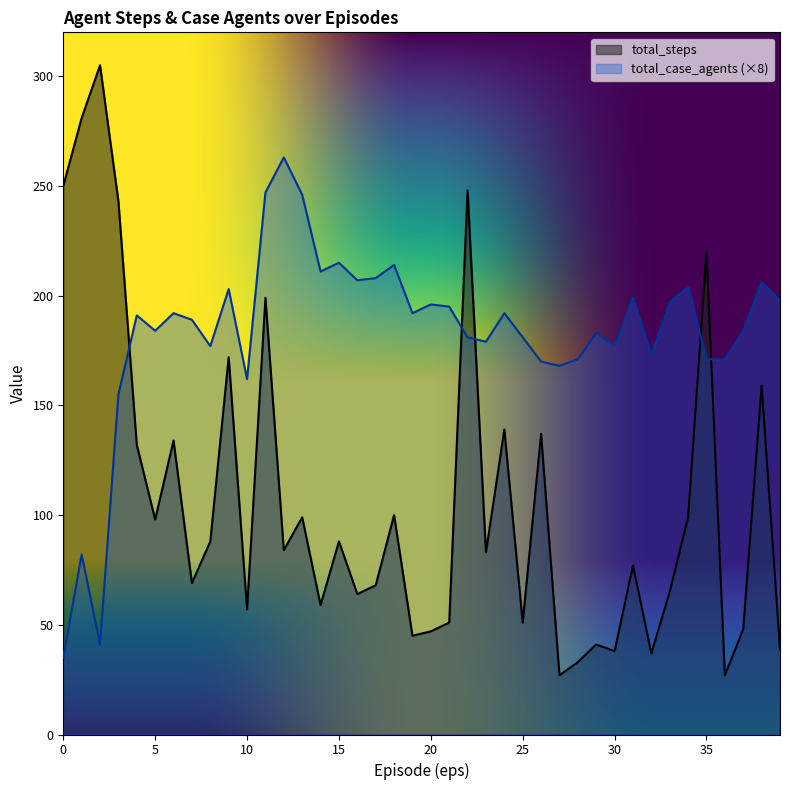

Reading right to left, what are all the values shown in this chart?

total_steps: 39	159	48	27	220	99	65	37	77	38	41	33	27	137	51	139	83	248	51	47	45	100	68	64	88	59	99	84	199	57	172	88	69	134	98	132	243	305	281	250
total_case_agents: 198	206	184	171	171	204	197	173	199	177	183	171	168	170	181	192	179	181	195	196	192	214	208	207	215	211	246	263	247	162	203	177	189	192	184	191	155	41	82	35